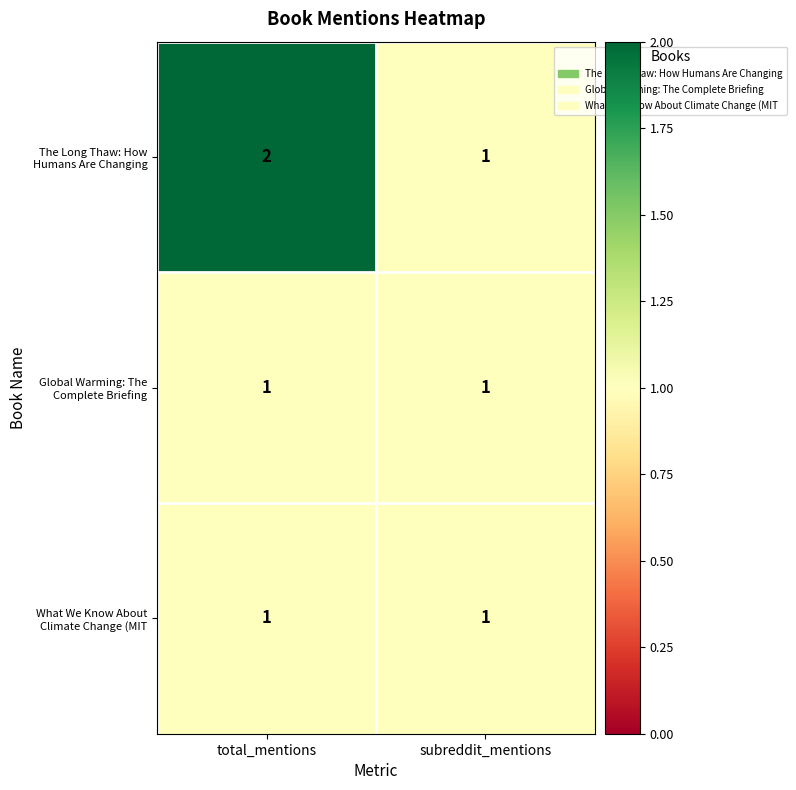

Reading right to left, extract all data points from this chart.

The Long Thaw: How Humans Are Changing: 1	2
Global Warming: The Complete Briefing: 1	1
What We Know About Climate Change (MIT: 1	1